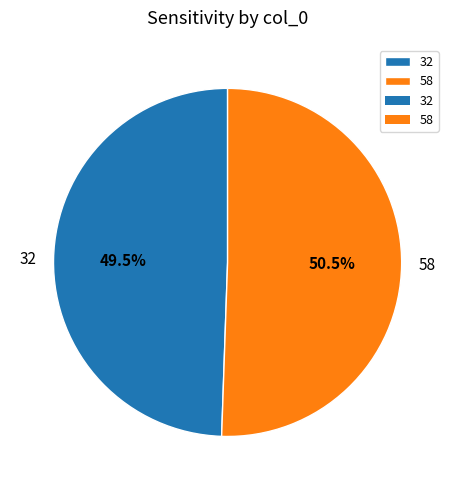

Which category has the biggest portion of the pie?

58